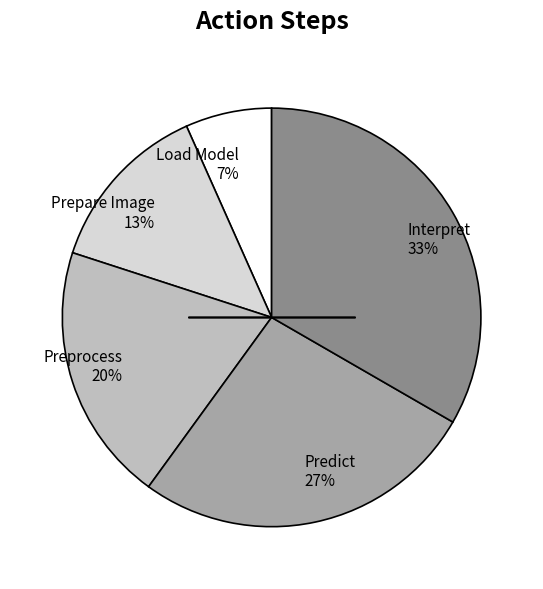

To the nearest percent, what is the combined percentage of Load Model 7% and Preprocess 20%?

27%